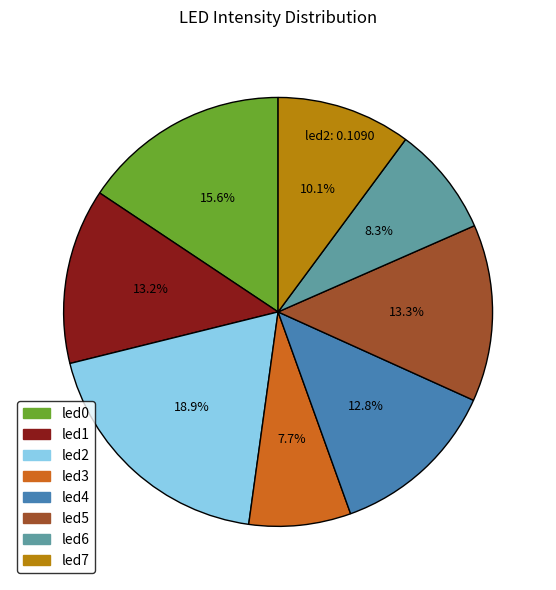

Count the number of slices in the pie.

8